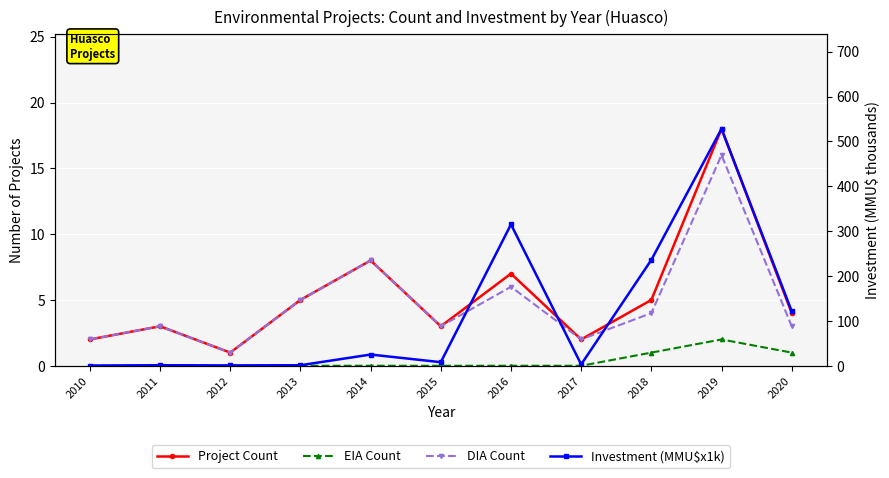

In Project Count, how many points are higher than both neighbors (excluding endpoints)?

4